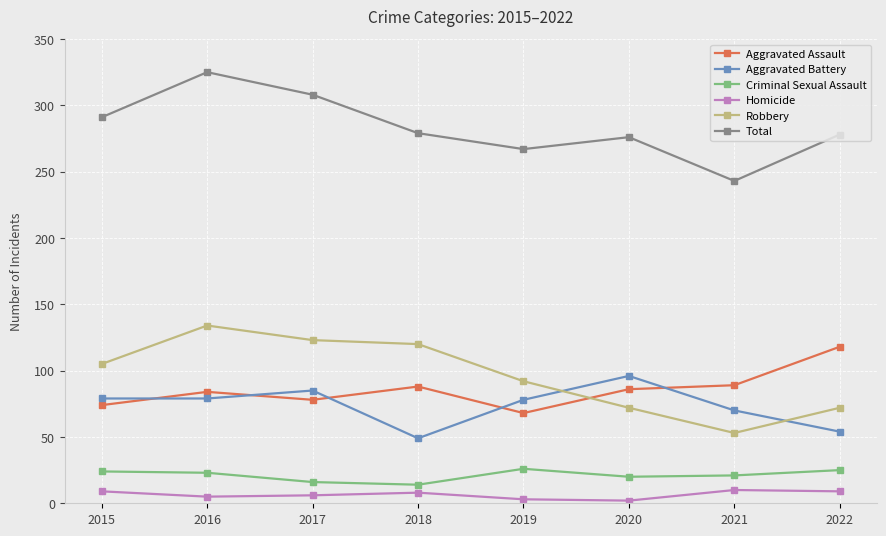

The Robbery series shows 40 at 2015. True or false?

False